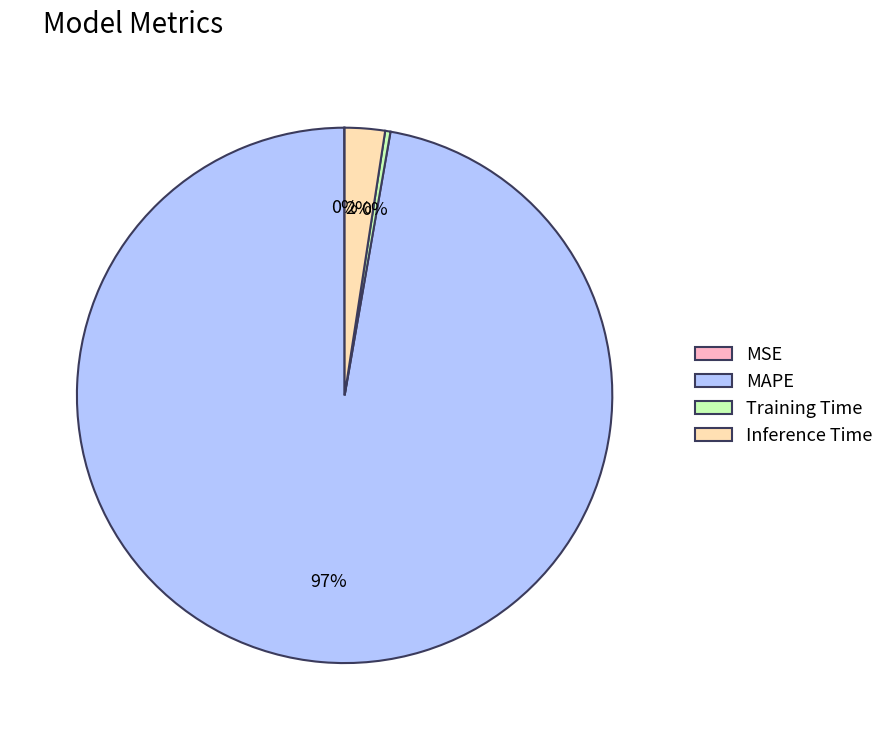

Which has a higher value, Inference Time or Training Time?

Inference Time